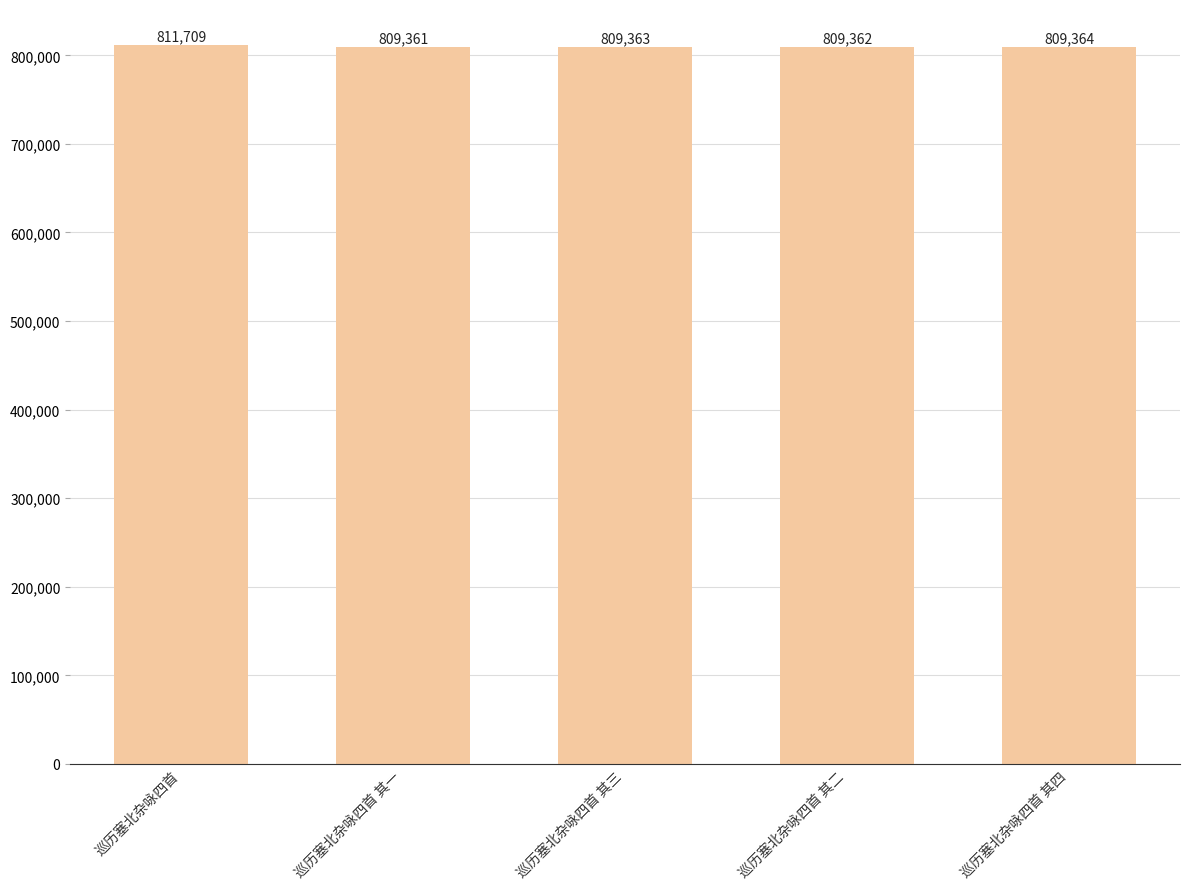

Rank the categories by value from highest to lowest.

巡历塞北杂咏四首, 巡历塞北杂咏四首 其四, 巡历塞北杂咏四首 其三, 巡历塞北杂咏四首 其二, 巡历塞北杂咏四首 其一